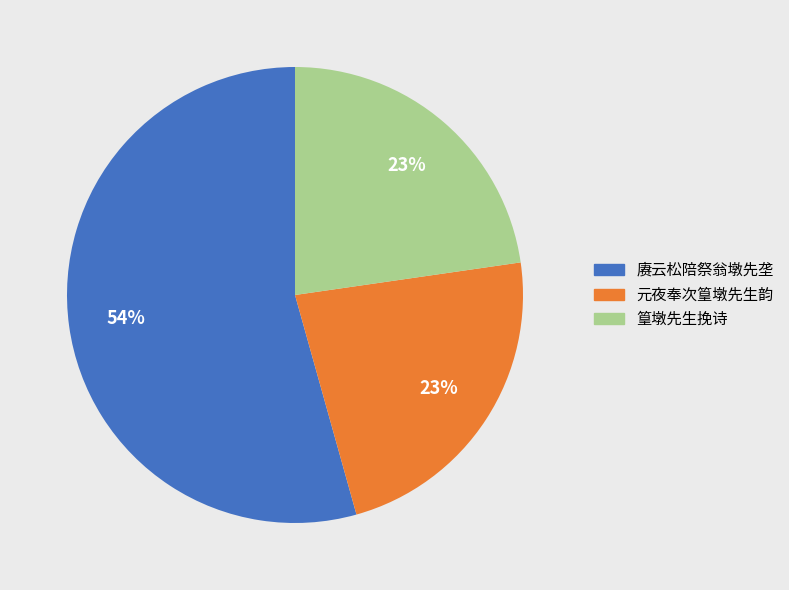

To the nearest percent, what percentage of the pie is 赓云松陪祭翁墩先垄?

54%